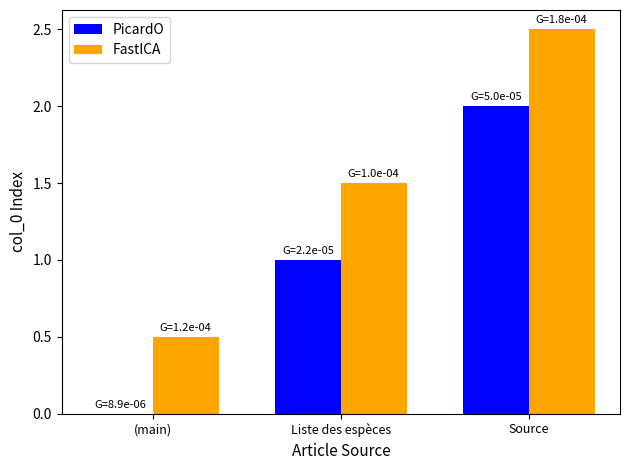

Reading left to right, list all the values displayed in this chart.

PicardO: 0.0	1.0	2.0
FastICA: 0.5	1.5	2.5